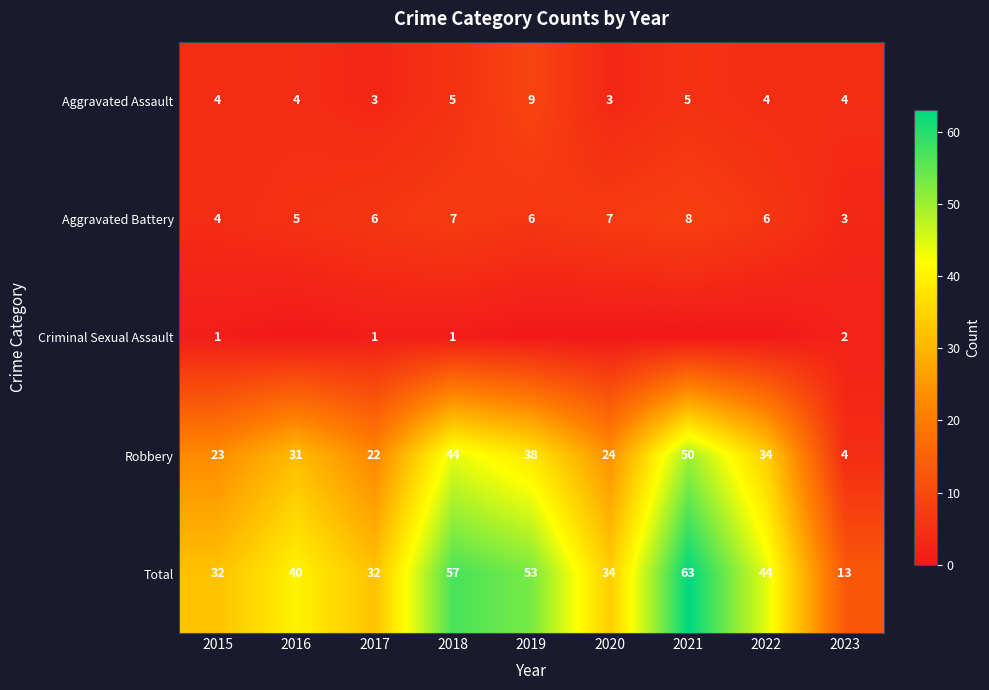

Is it true that Aggravated Battery equals 6 at 2017?

True